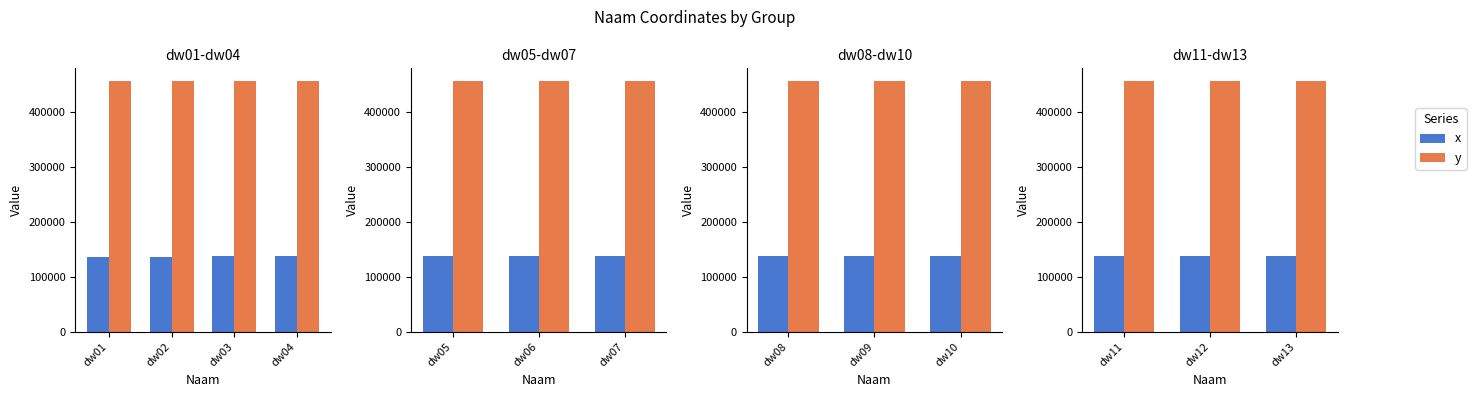

What is the average value of the y series?

456720